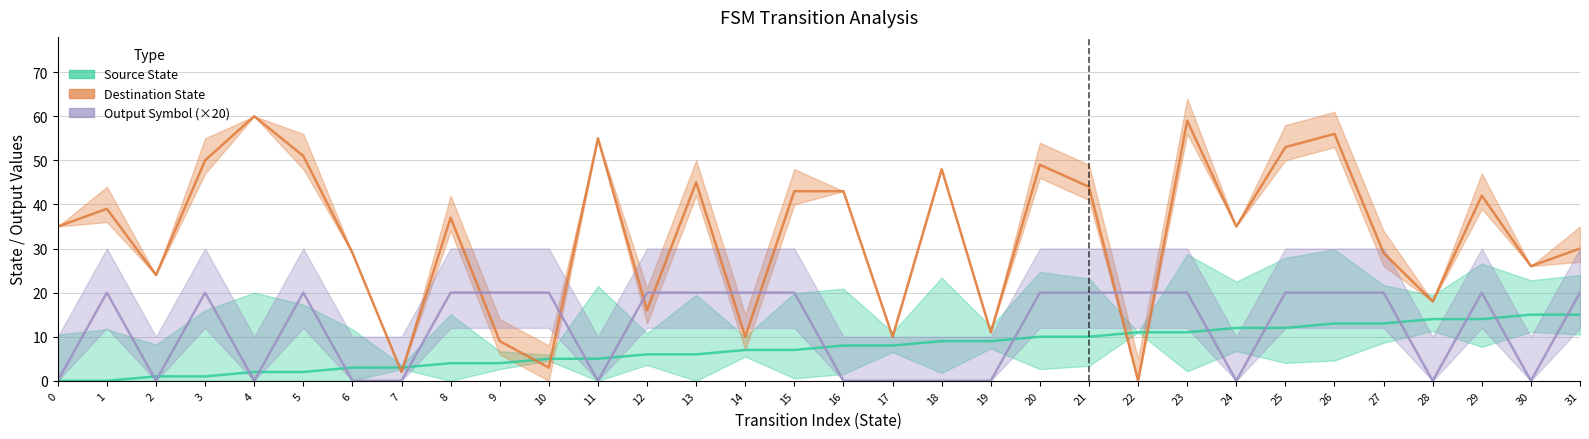

At how many categories does at least one series exceed 45?

9